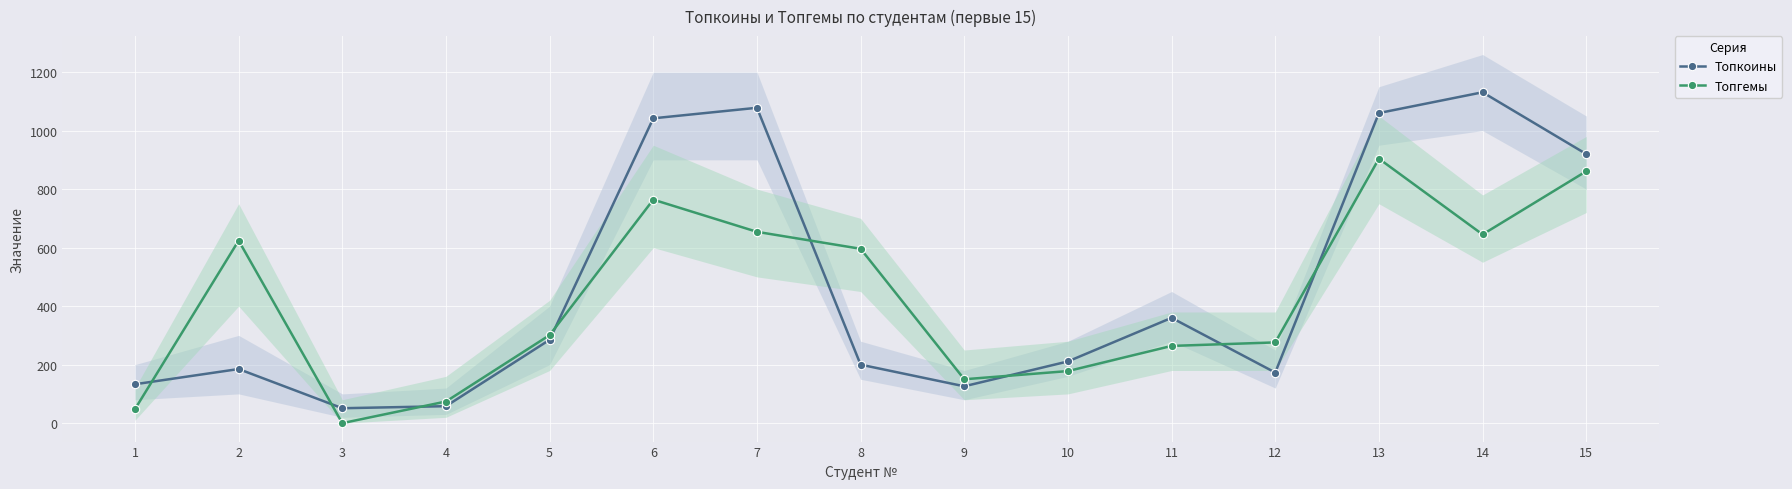

At which category does Топгемы reach its first local valley?

3